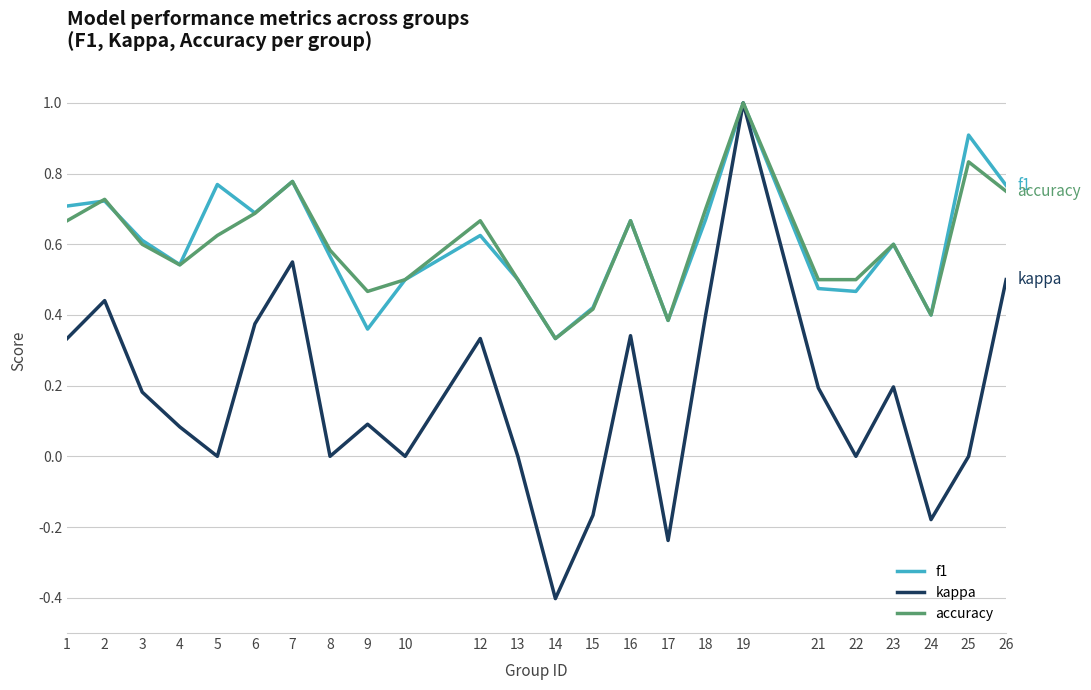

Count the number of categories in the chart.

24